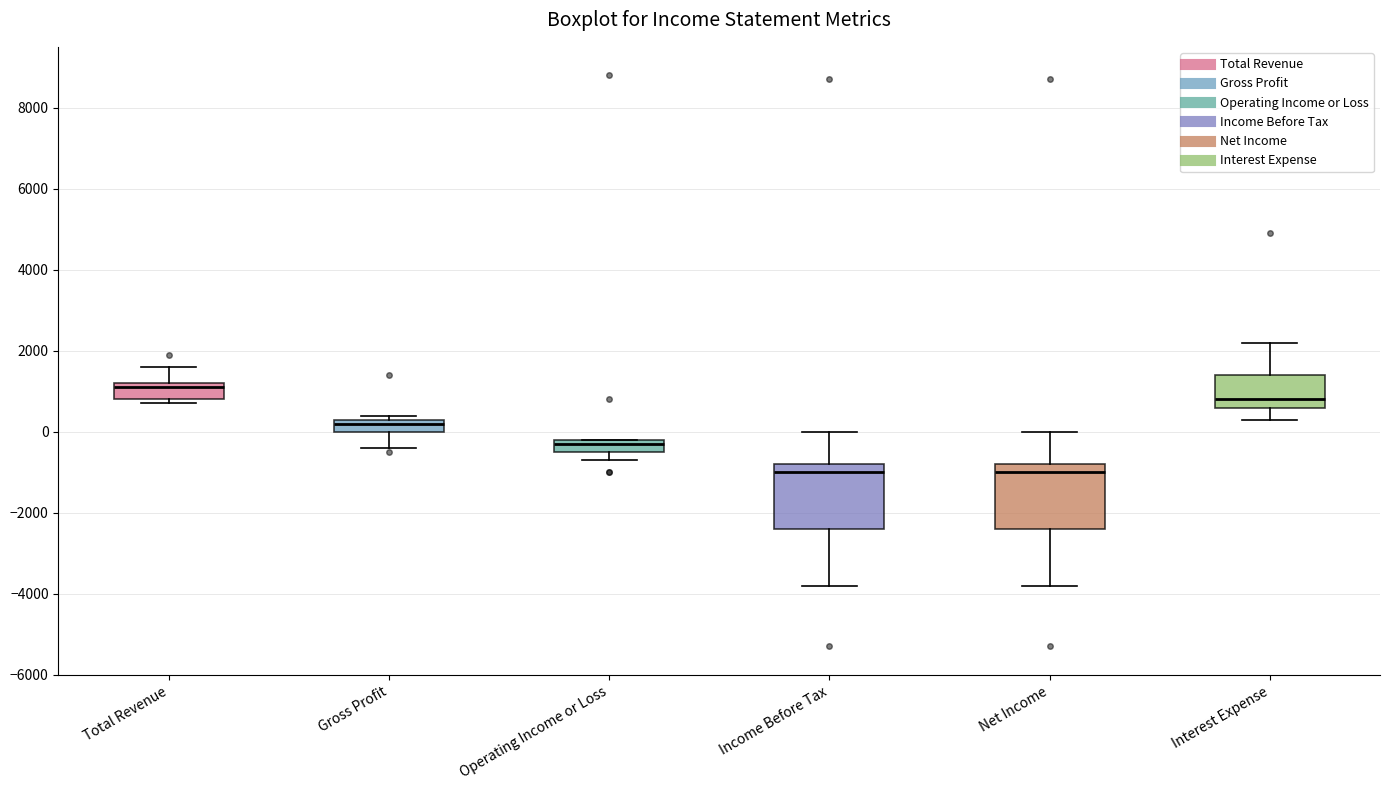

Reading left to right, transcribe this box plot: for each box, give where its median line is, the range the box spans, and where its two whiskers end, as read against the y-axis. The values are not printed on the chart, so give them approximately, as read against the axis.

Total Revenue: median 1200 (just below the box's upper edge), box 800 to 1200, whiskers 800 (just below the box's lower edge) to 1600
Gross Profit: median 200, box 0 to 400, whiskers -400 to 400 (just above the box's upper edge)
Operating Income or Loss: median -200 (just below the box's upper edge), box -400 to -200, whiskers -600 to -200
Income Before Tax: median -1000, box -2400 to -800, whiskers -3800 to 0
Net Income: median -1000, box -2400 to -800, whiskers -3800 to 0
Interest Expense: median 800, box 600 to 1400, whiskers 400 to 2200